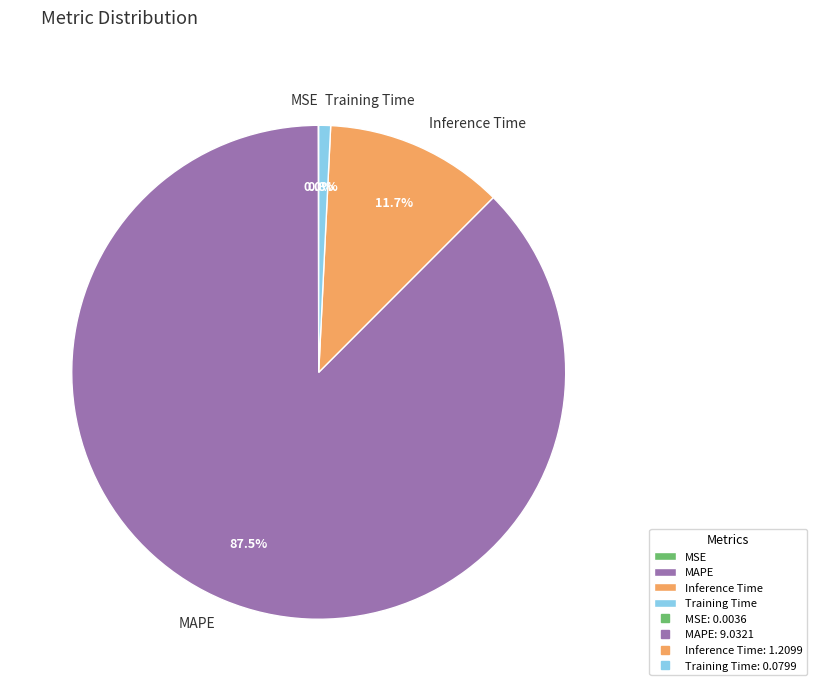

Which slice is the largest?

MAPE